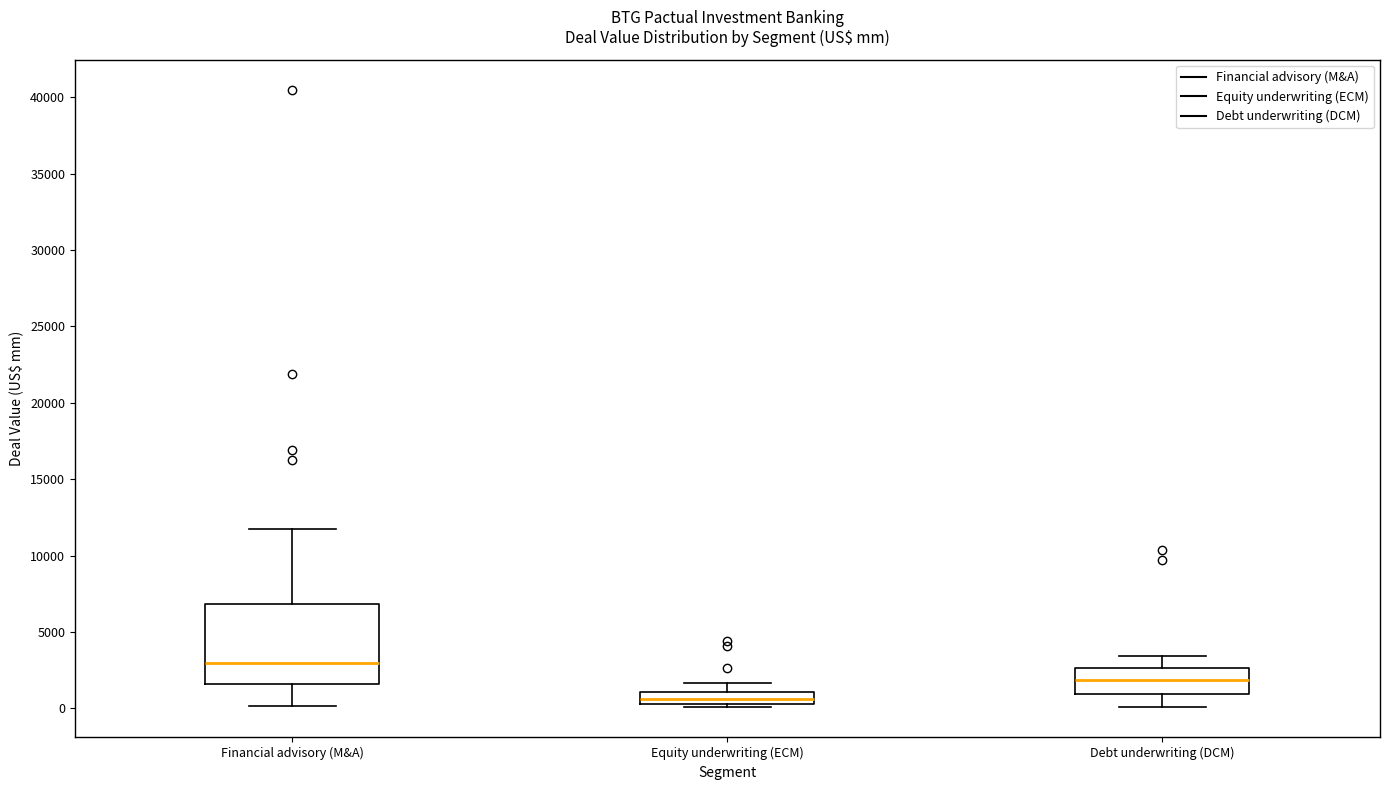

Which box has the lowest median line?

Equity underwriting (ECM)